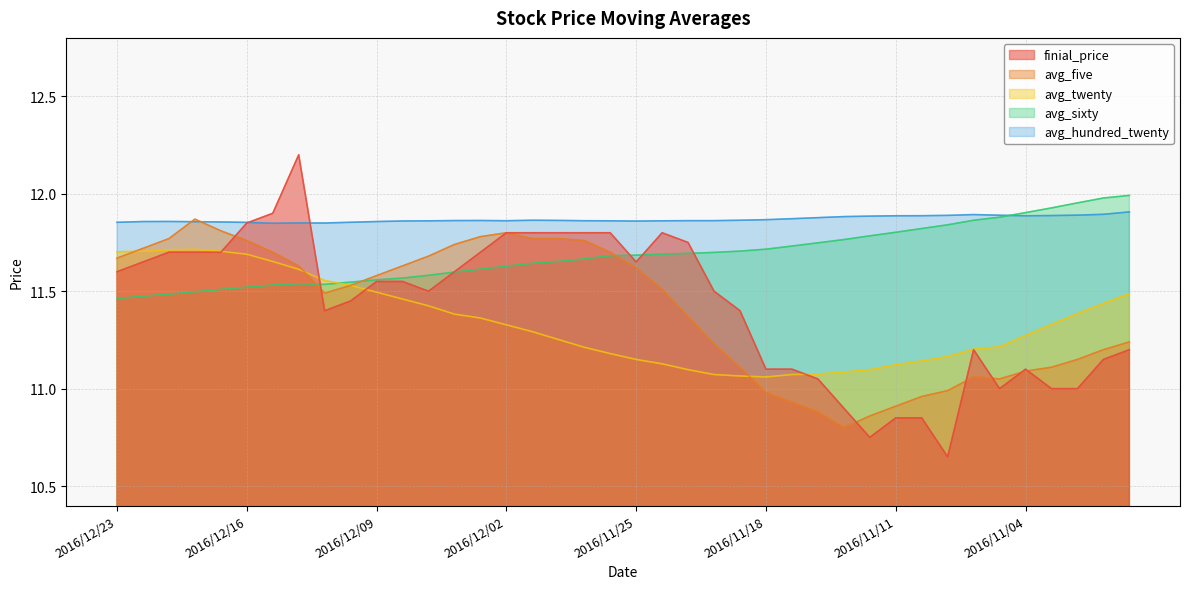

What is the minimum value shown in the chart?

10.7